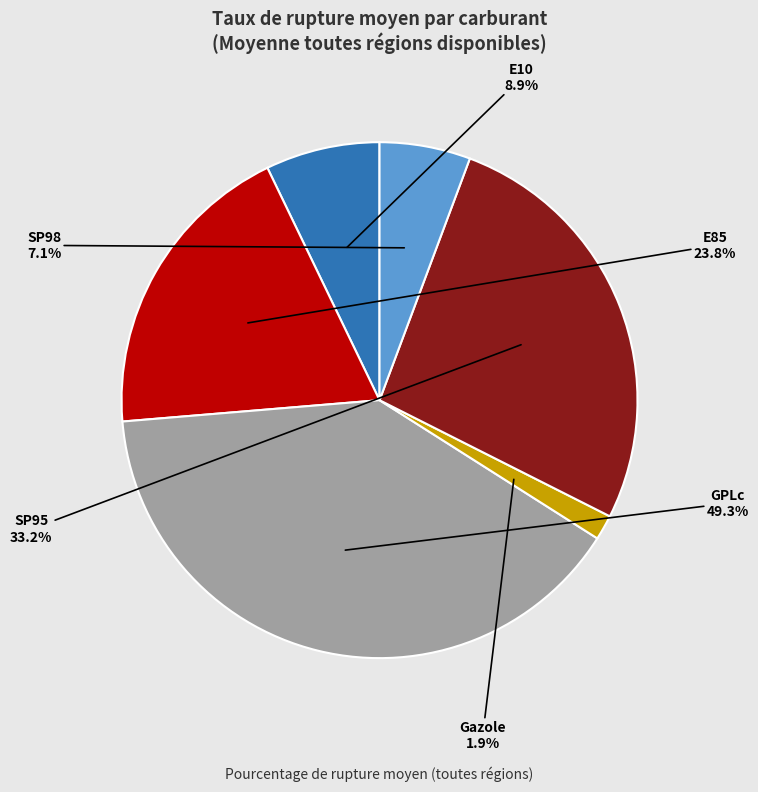

To the nearest percent, what is the difference between the SP98 and GPLc slice percentages?

34%